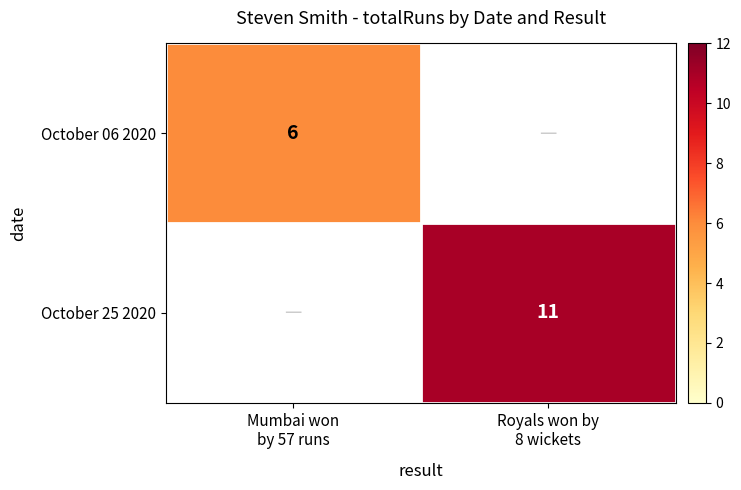

Where is October 06 2020 nearest to the value 3?

Mumbai won by 57 runs